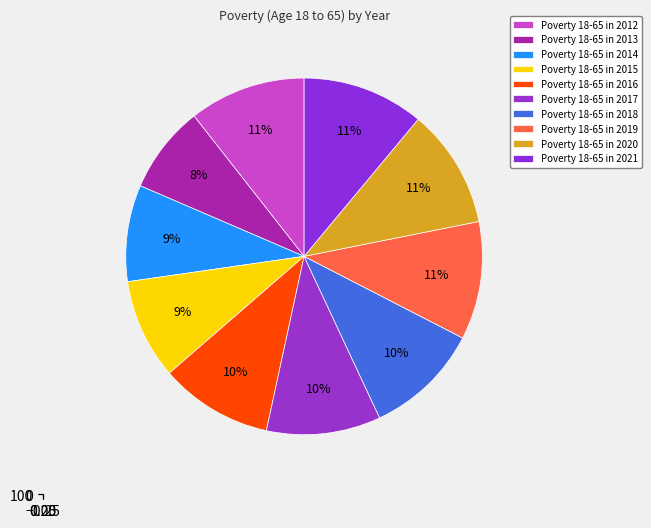

What portion of the pie excludes 2014?

91.3%